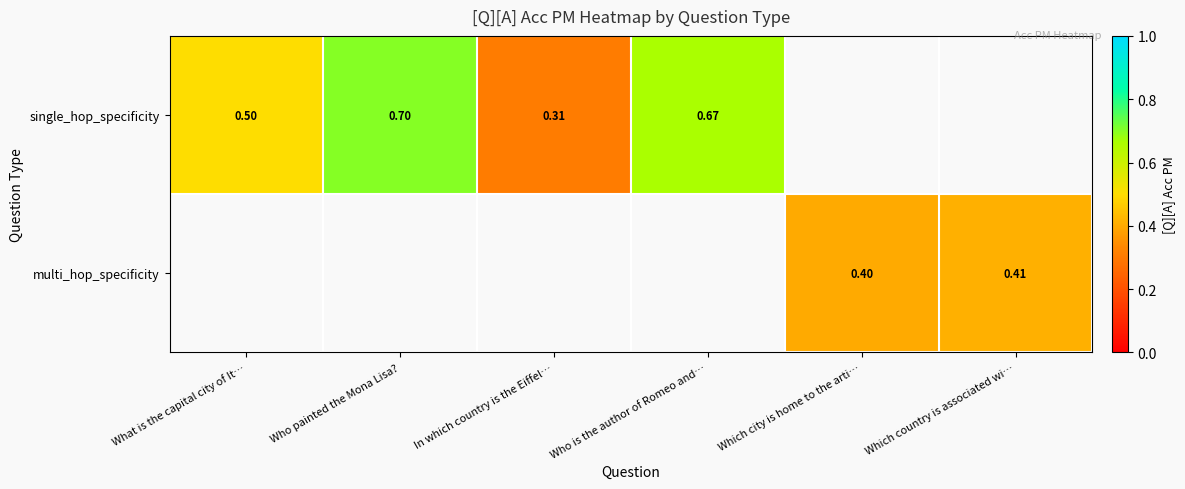

The value of multi_hop_specificity at Which country is associated wi… is 0.4. True or false?

True